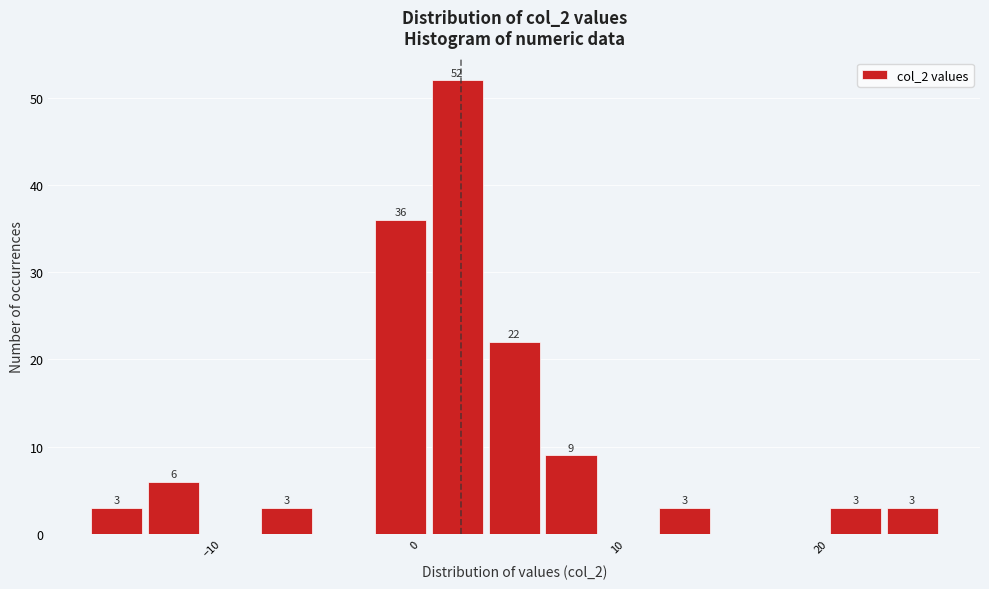

Around what value on the x-axis is the tallest bar? Give the approximate position of its centre, as read against the axis.

2